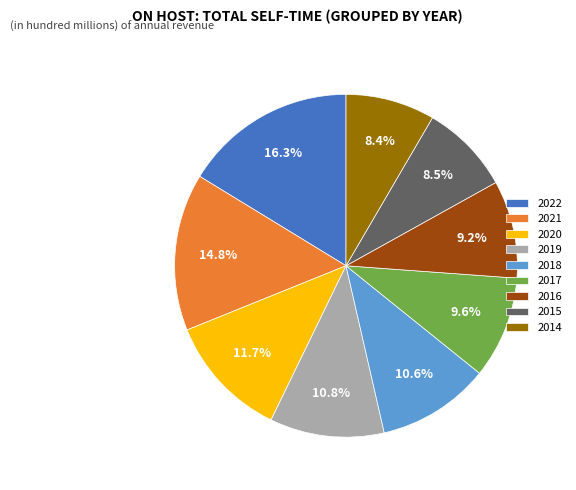

To the nearest percent, what portion does 2019 represent?

11%